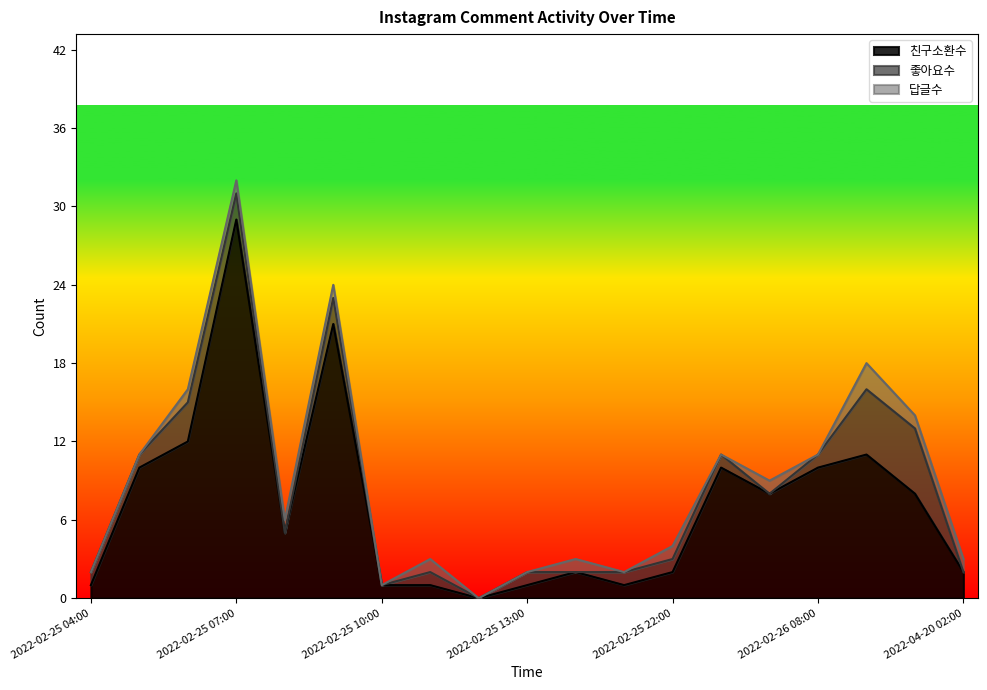

At which category is the sum across all series the highest?

2022-02-25 07:00